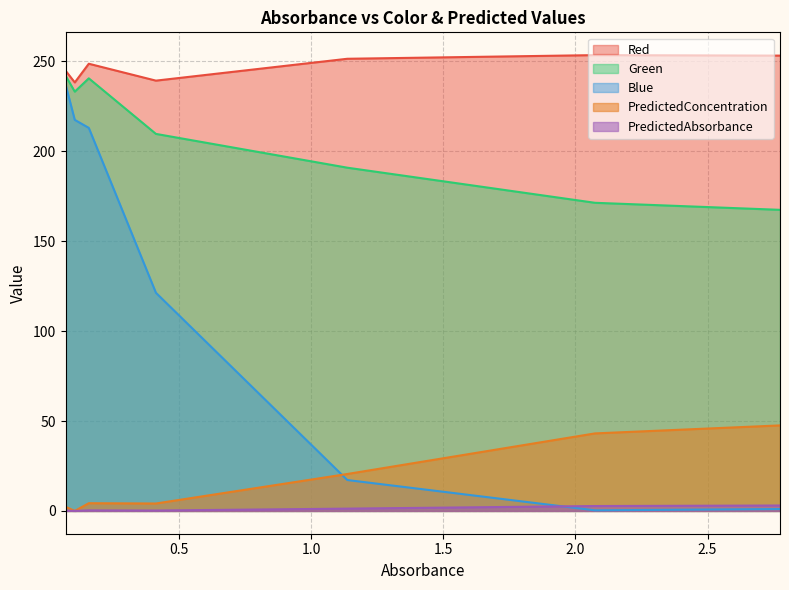

How many lines are shown in the chart?

5